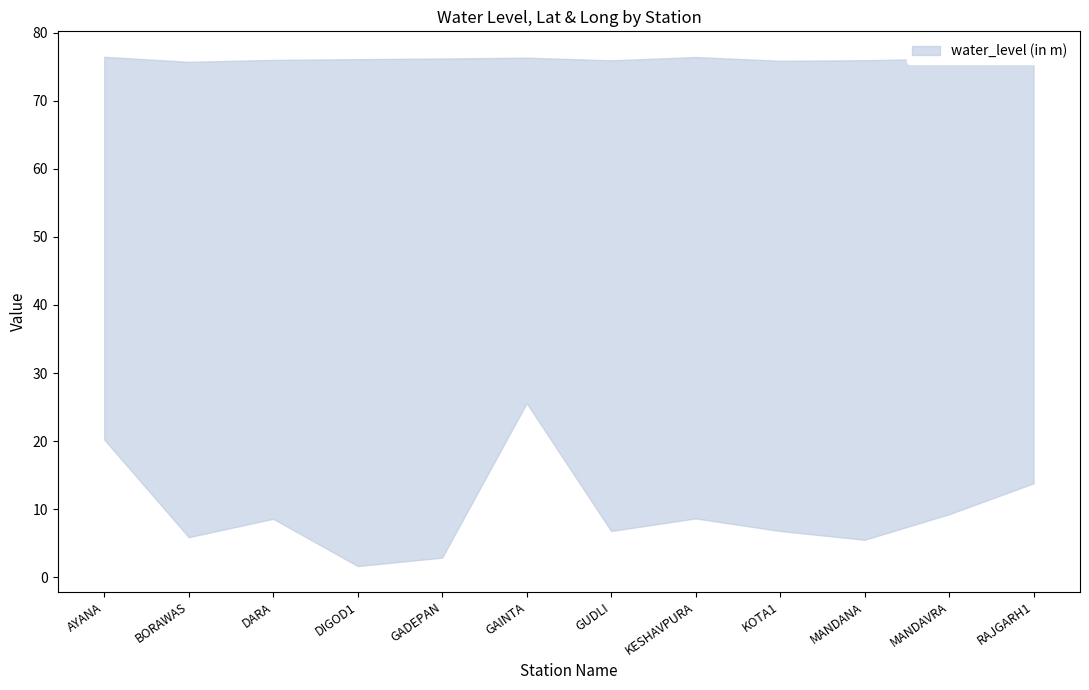

What is the label of the 4th point from the right?

KOTA1